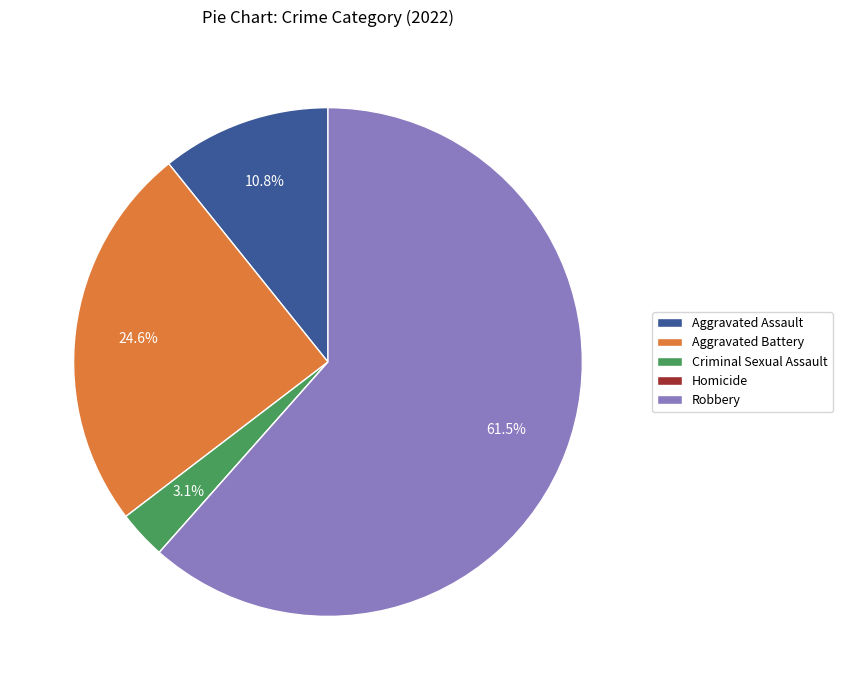

To the nearest percent, what portion does Criminal Sexual Assault represent?

3%